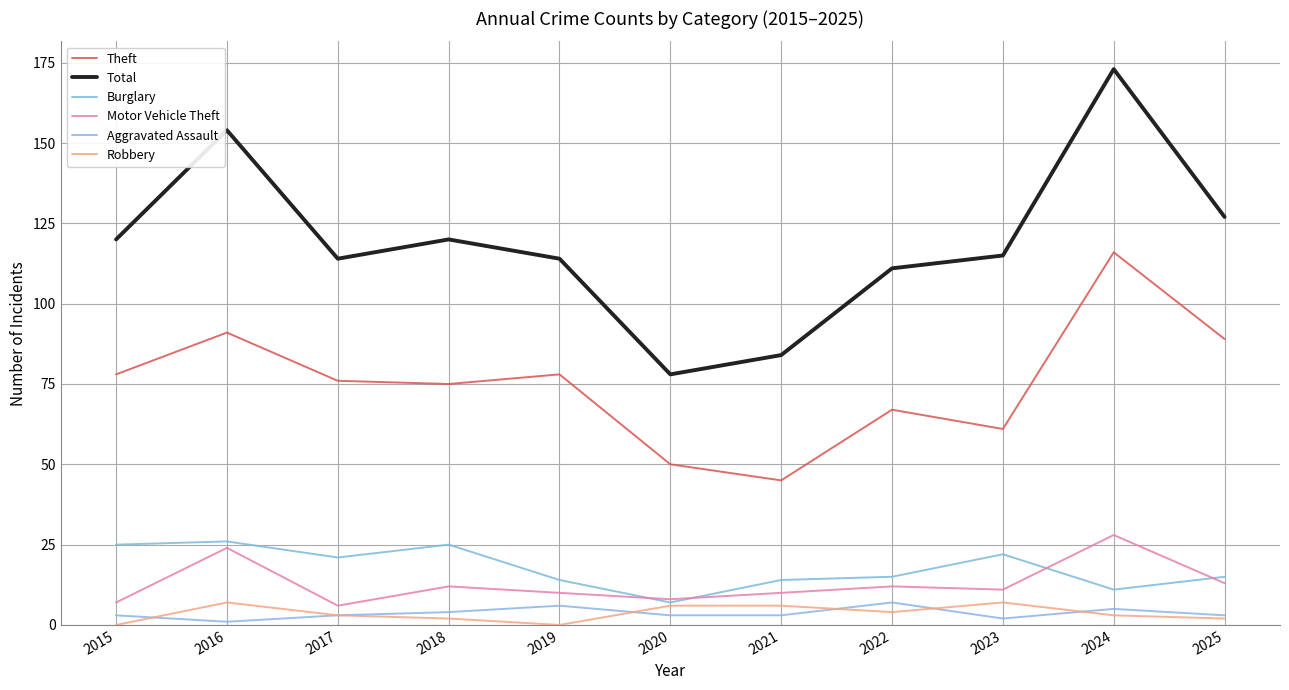

What is the average value of the Theft series?

75